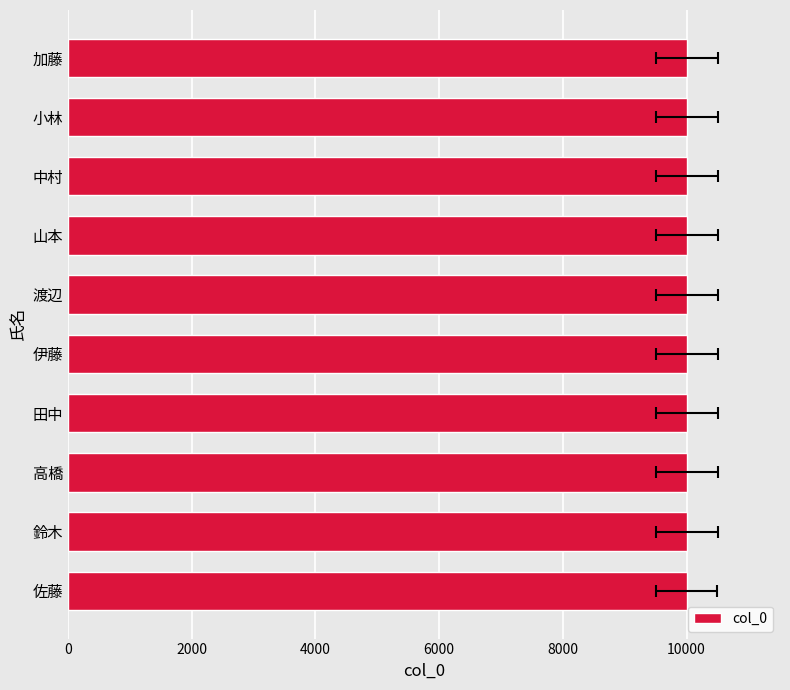

Where does the data first go above 10006?

山本